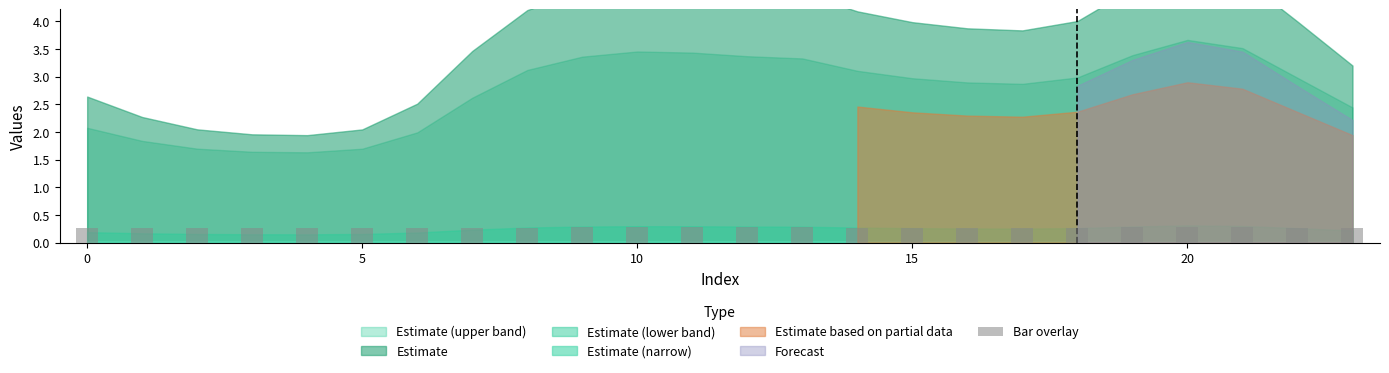

Count the values in the range 0 to 1.

24